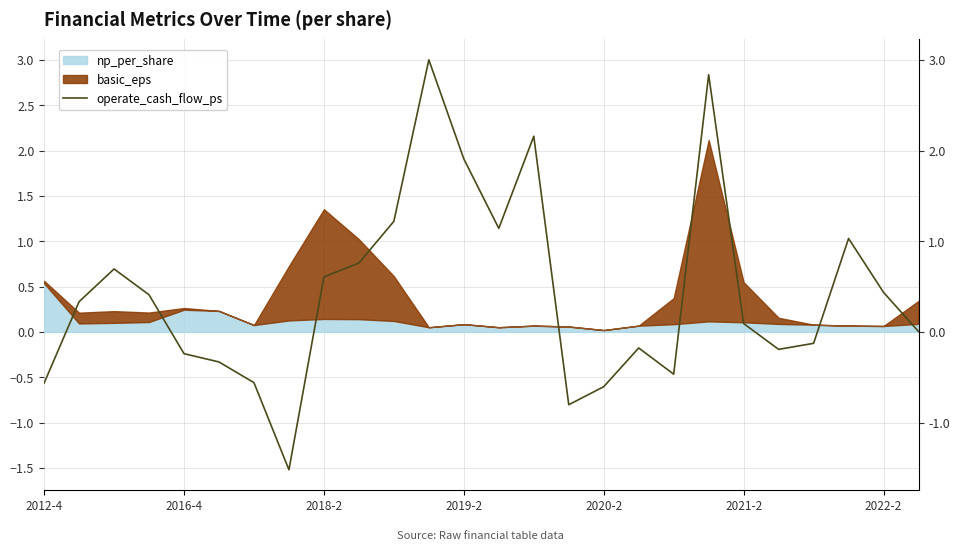

How many values are below zero?

11